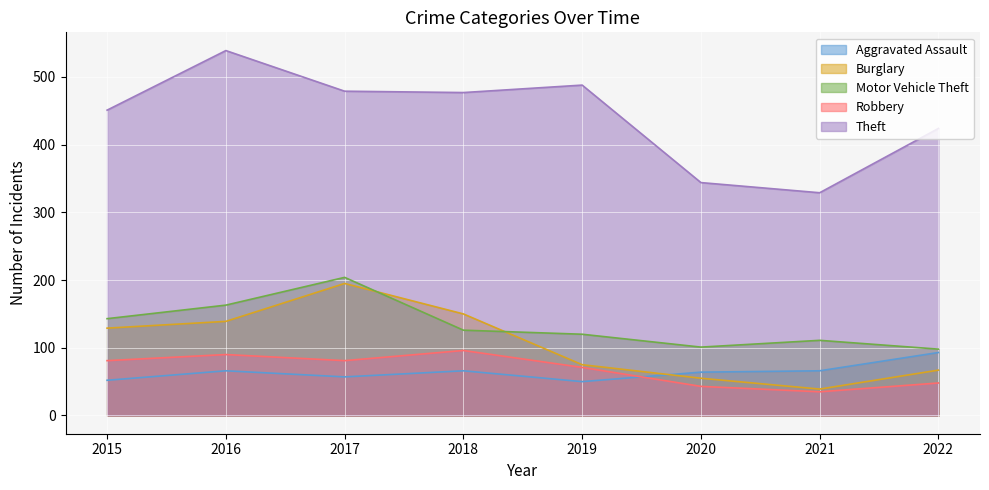

True or false: Aggravated Assault and Burglary intersect in this chart.

True